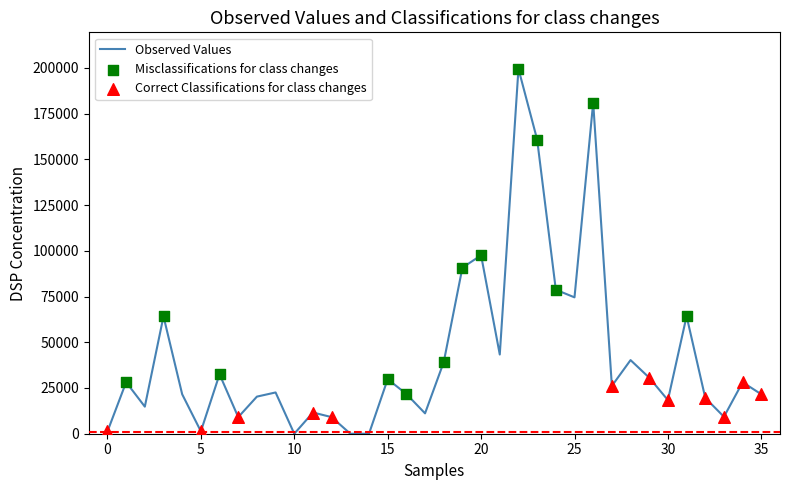

What is the difference between the maximum and minimum values?

199458